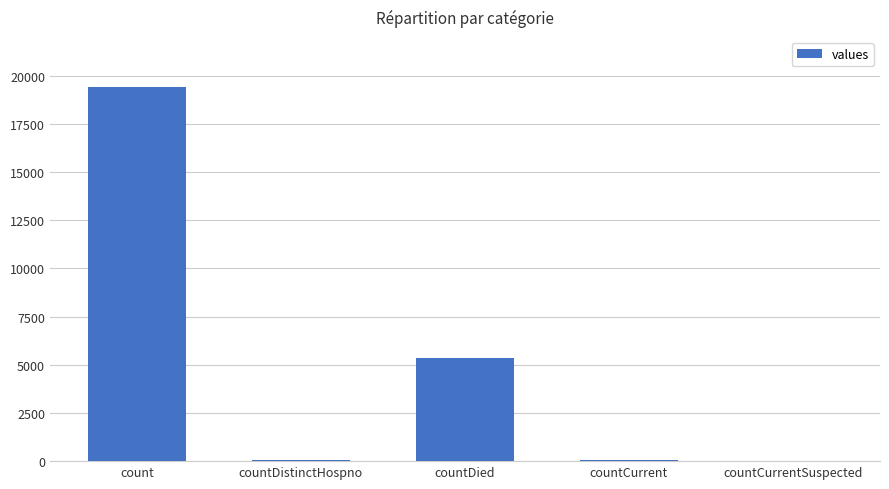

Which category has the highest value across all series?

count